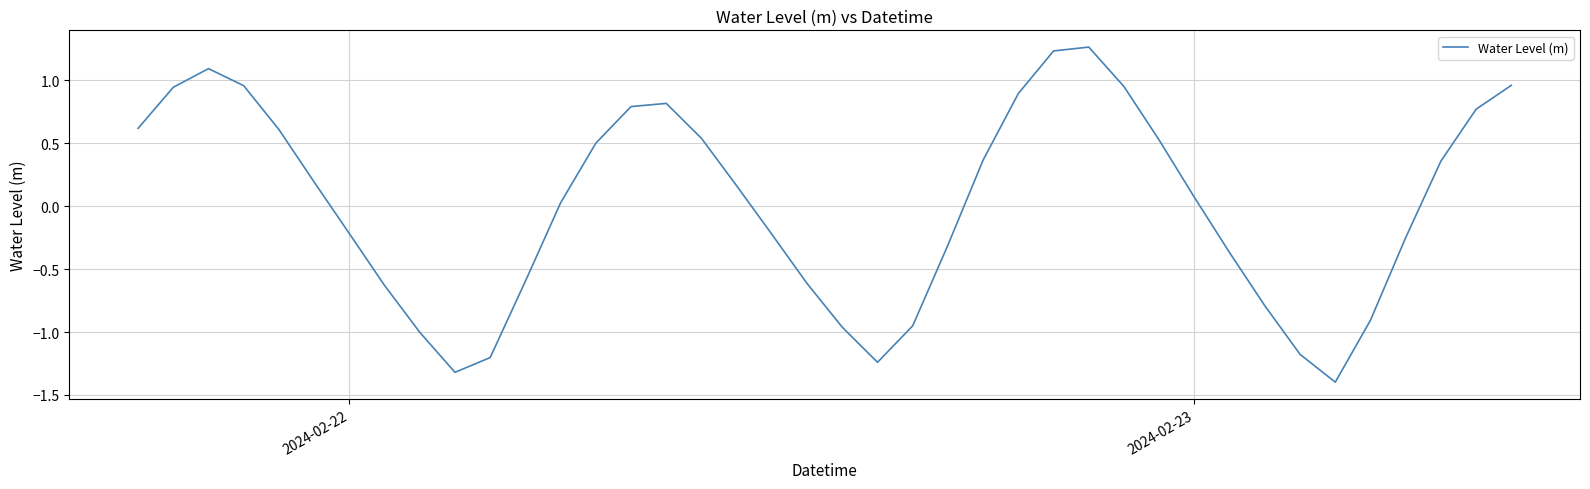

What is the difference between the maximum and minimum values?

2.7